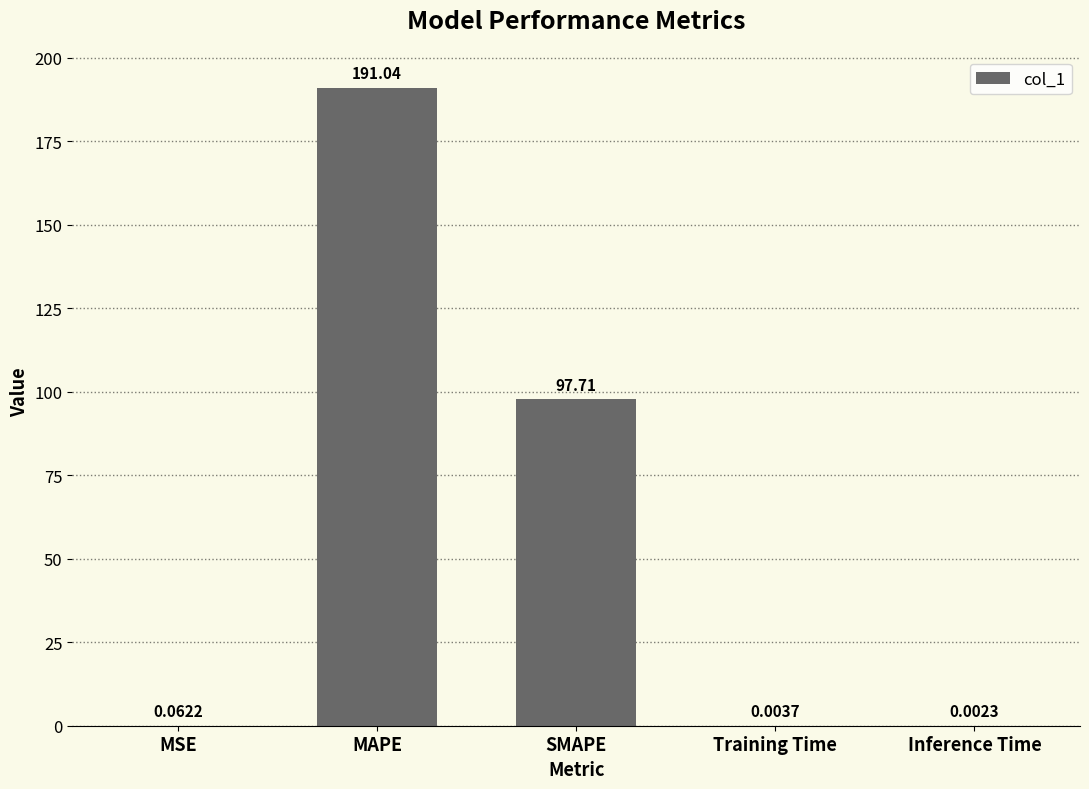

Which label corresponds to the largest value in the chart?

MAPE